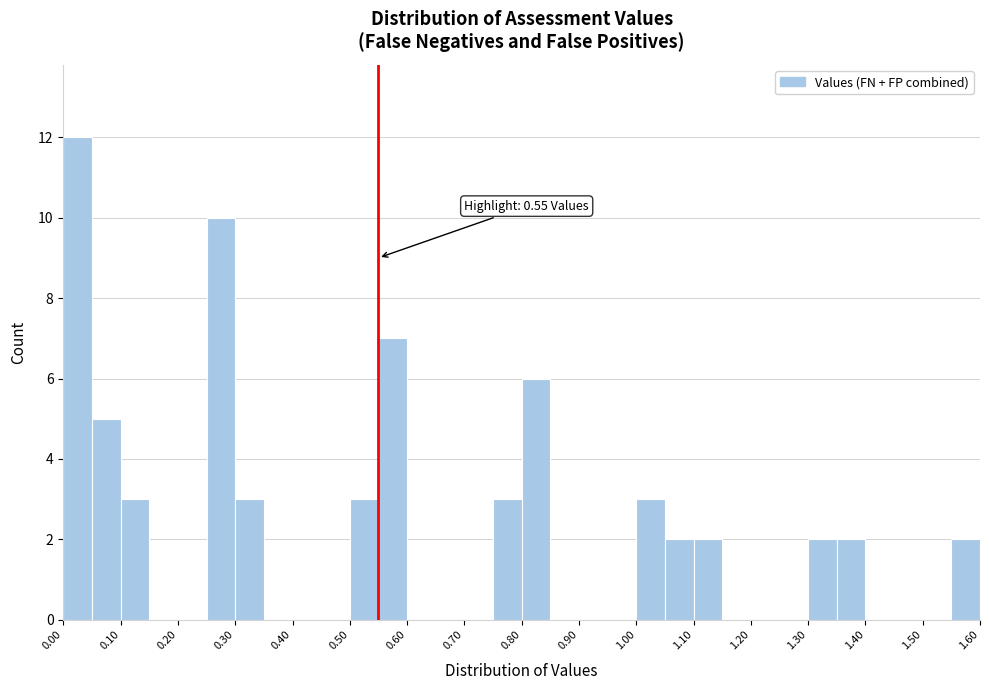

Over which range of the x-axis is the bar tallest?

0.00 to 0.05